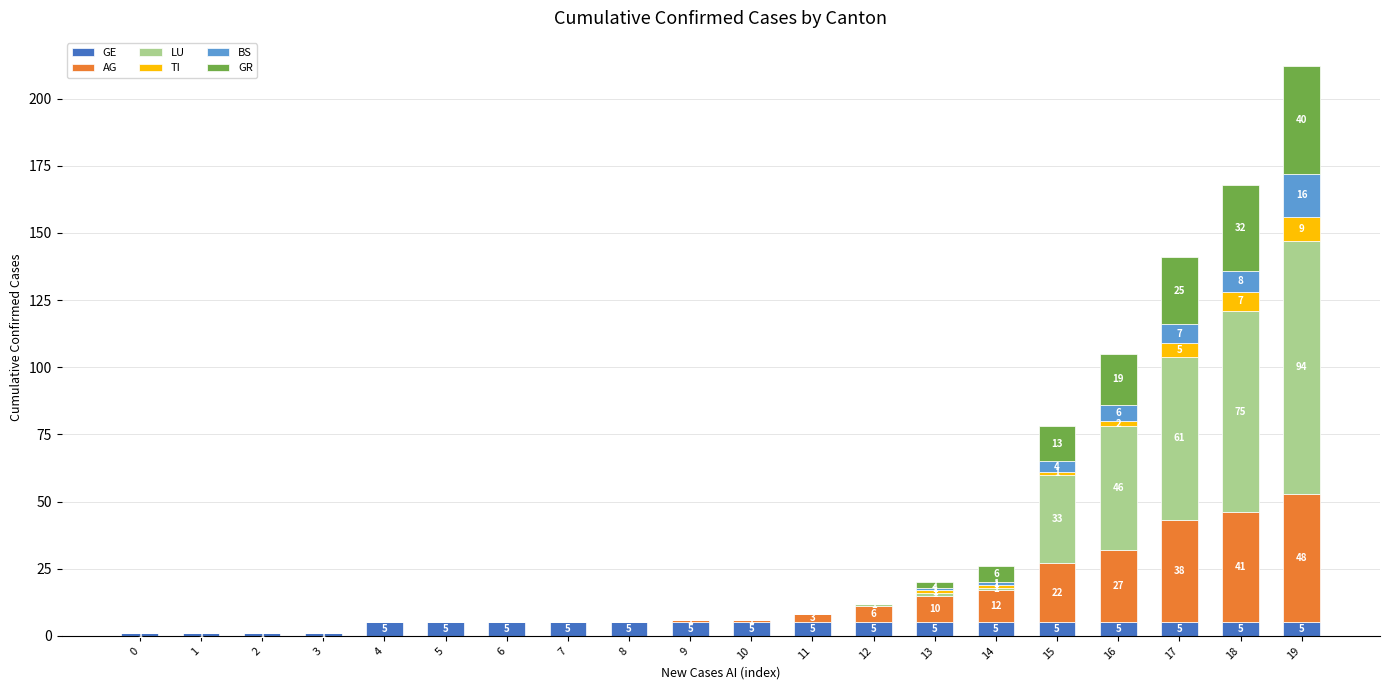

Reading left to right, what are the values for GE?

0=1	1=1	2=1	3=1	4=5	5=5	6=5	7=5	8=5	9=5	10=5	11=5	12=5	13=5	14=5	15=5	16=5	17=5	18=5	19=5